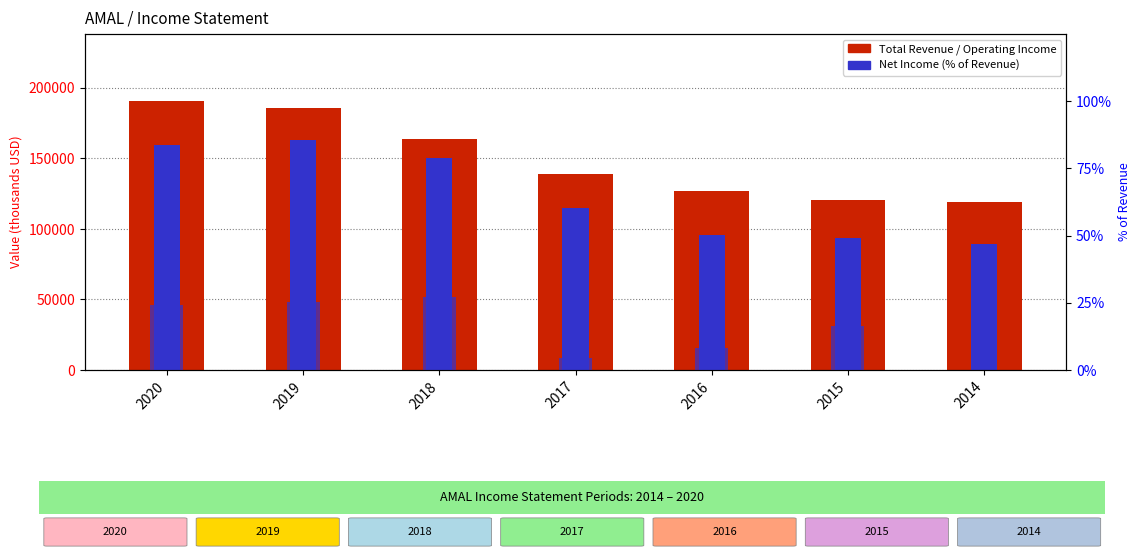

The Operating Income or Loss series shows 60311 at 2019. True or false?

False